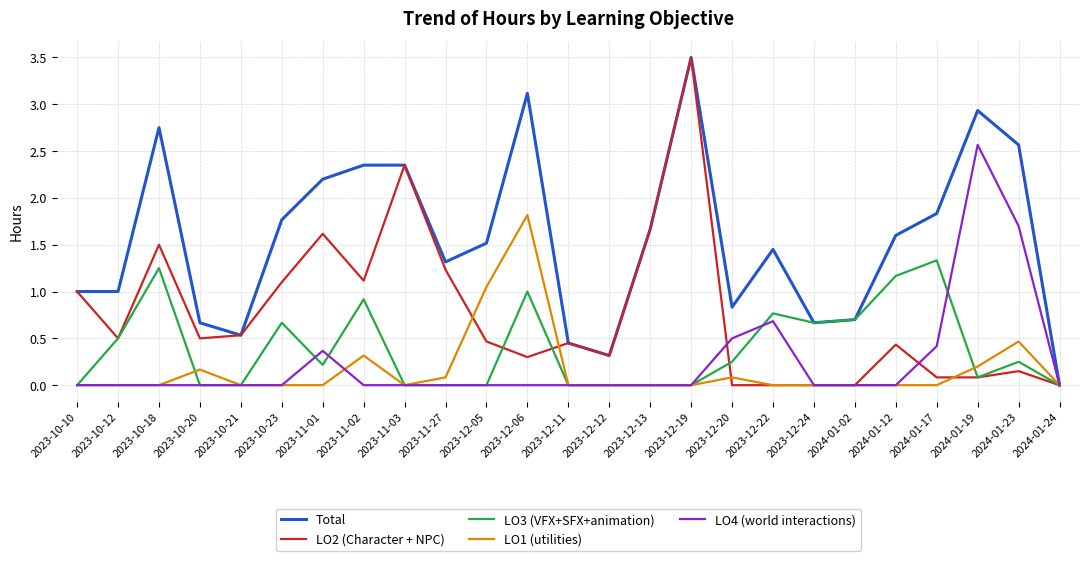

What is the spread (max minus min) of values at 2023-10-20?

0.7